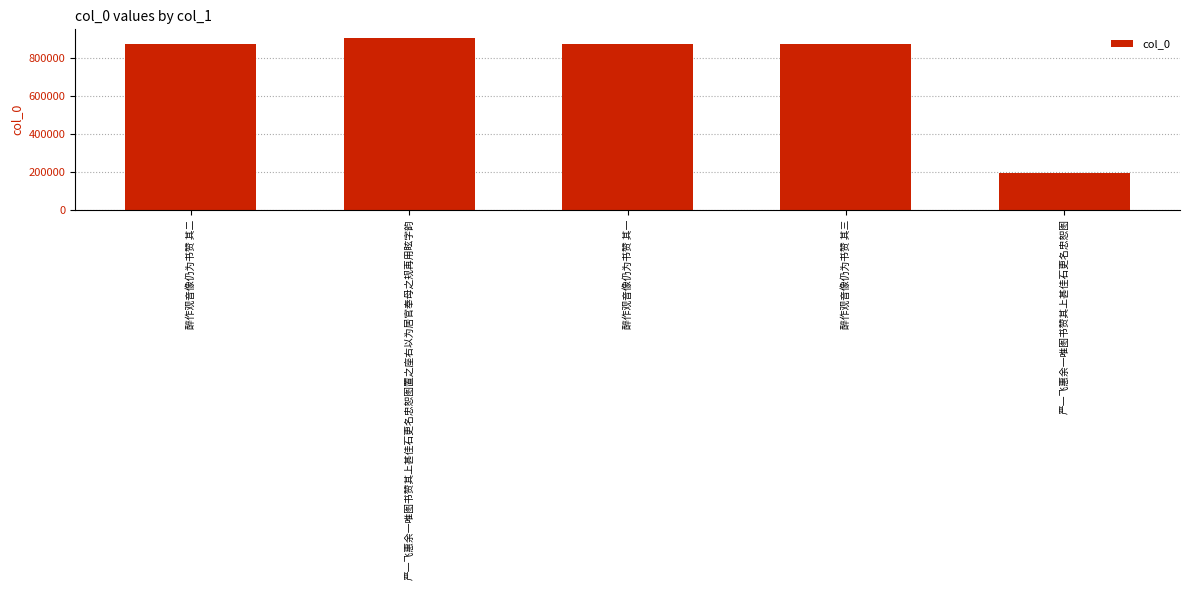

Which category has the highest value across all series?

严一飞惠余一唯图书赞其上甚佳石更名忠恕图置之座右以为居官奉母之规再用眩字韵